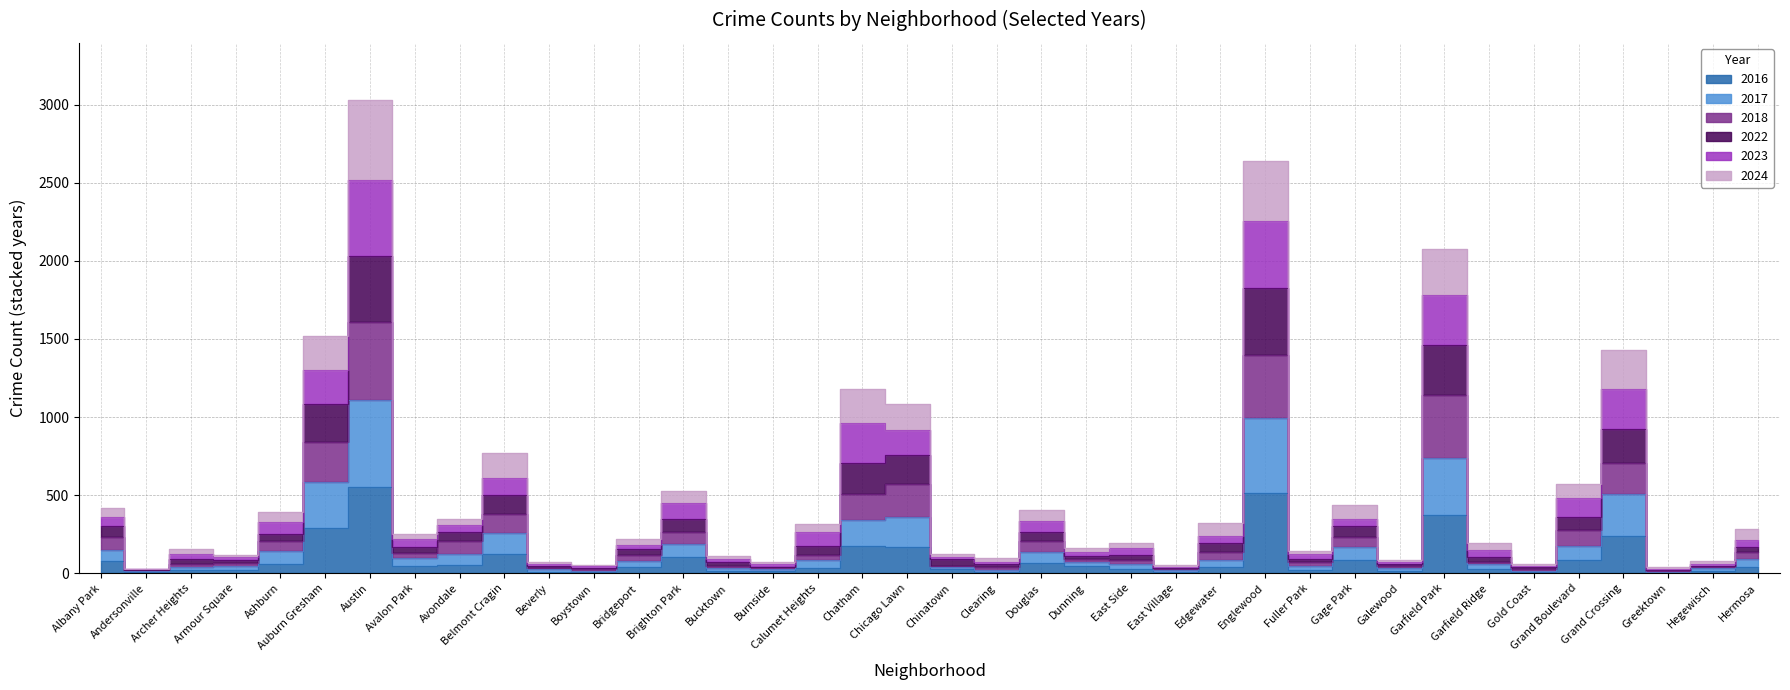

How many interior local valleys does the 2024 series have?

12